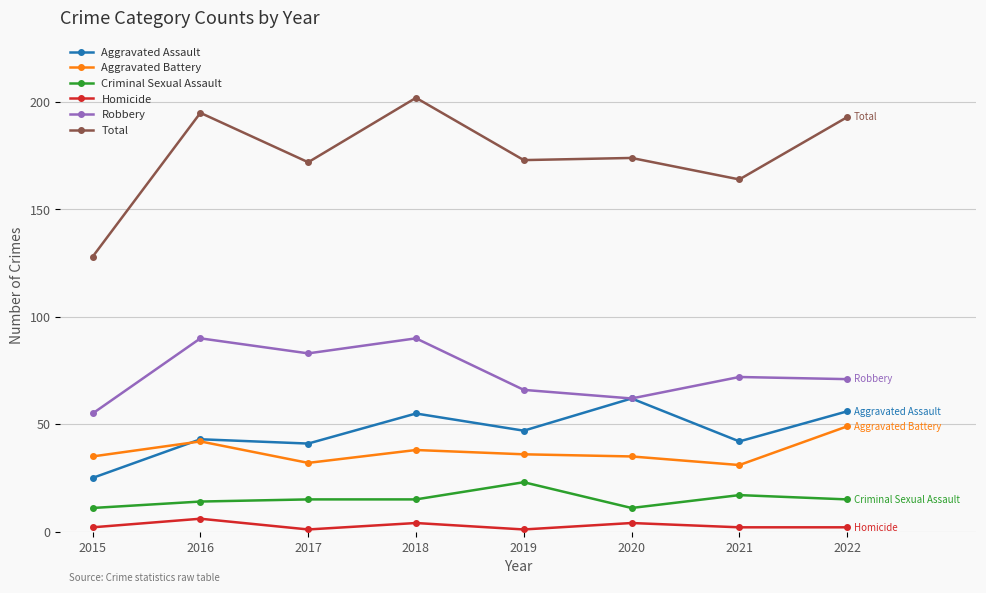

At how many categories does at least one series exceed 63?

8